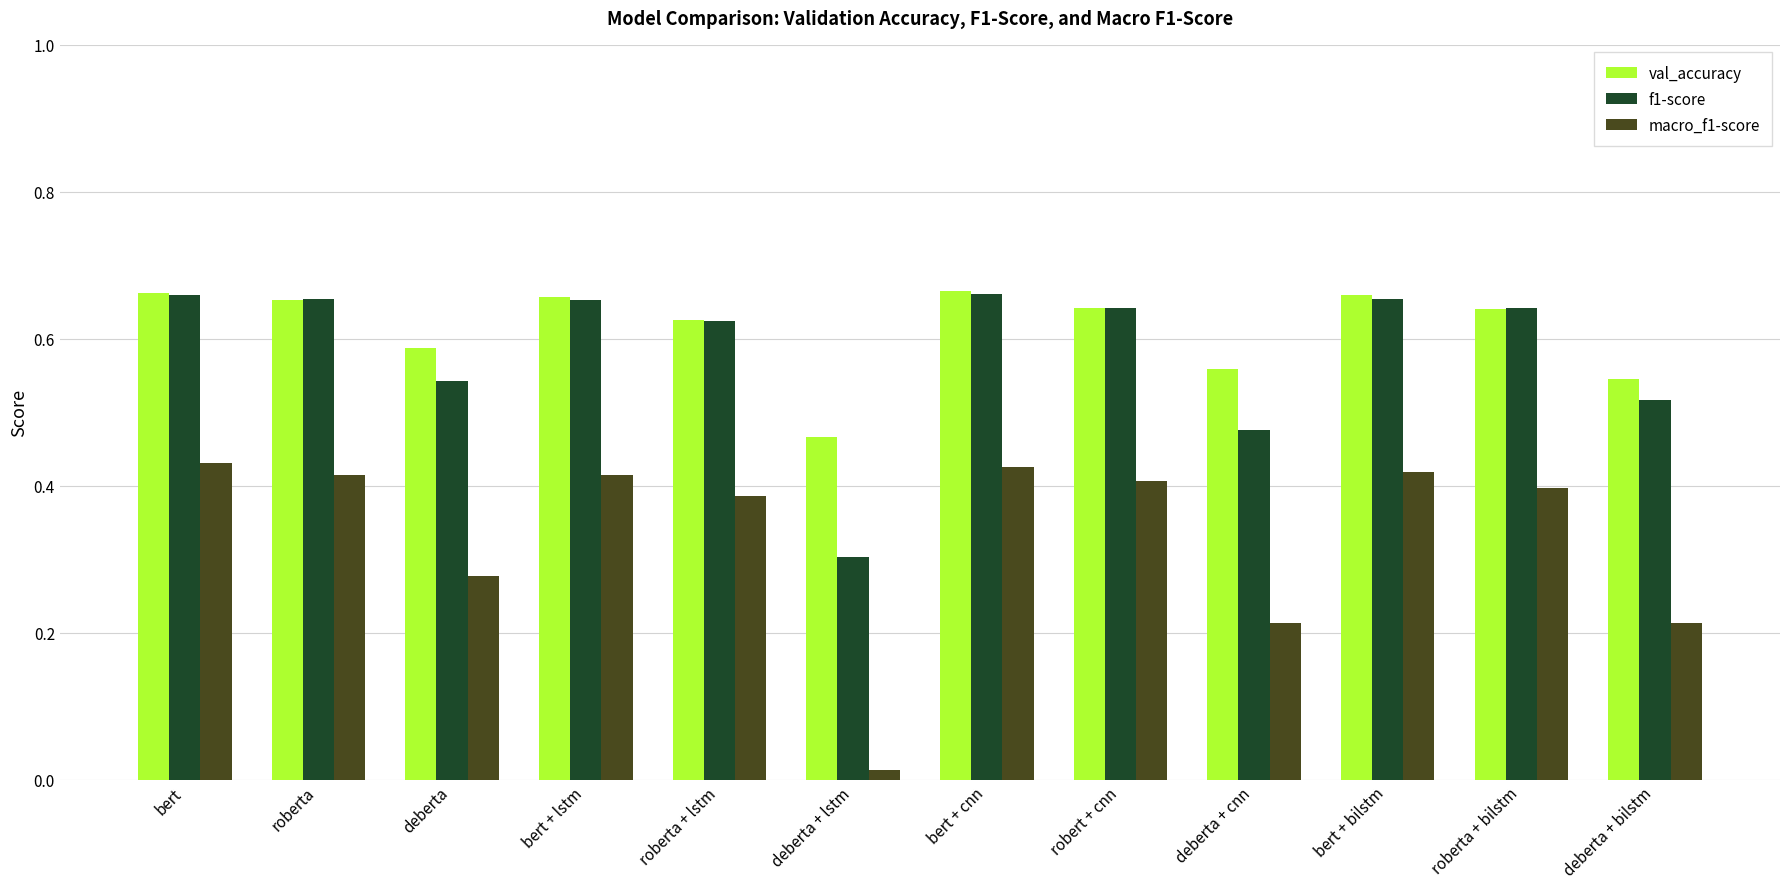

Which series has the largest range (max minus min)?

macro_f1-score